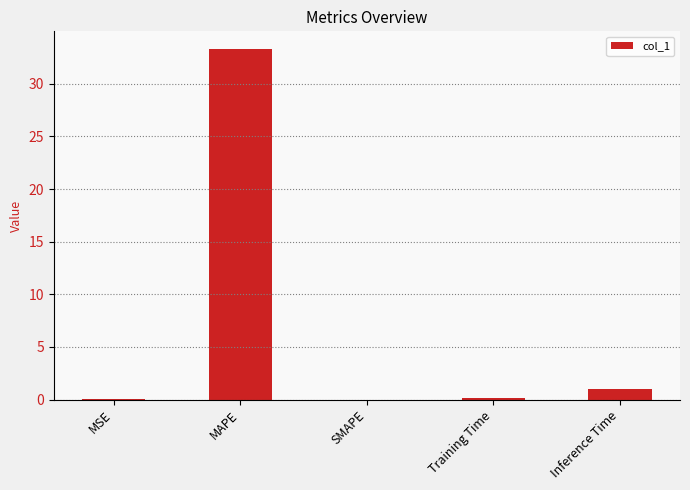

Which label corresponds to the largest value in the chart?

MAPE